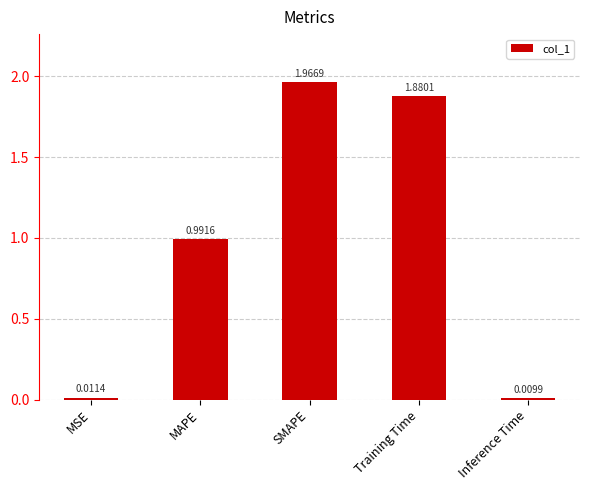

Between Training Time and MSE, which is larger?

Training Time